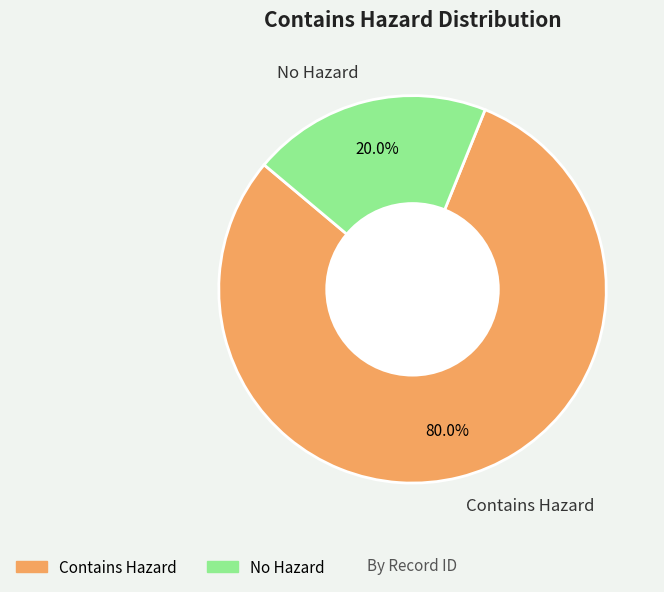

Which slice is the smallest?

No Hazard